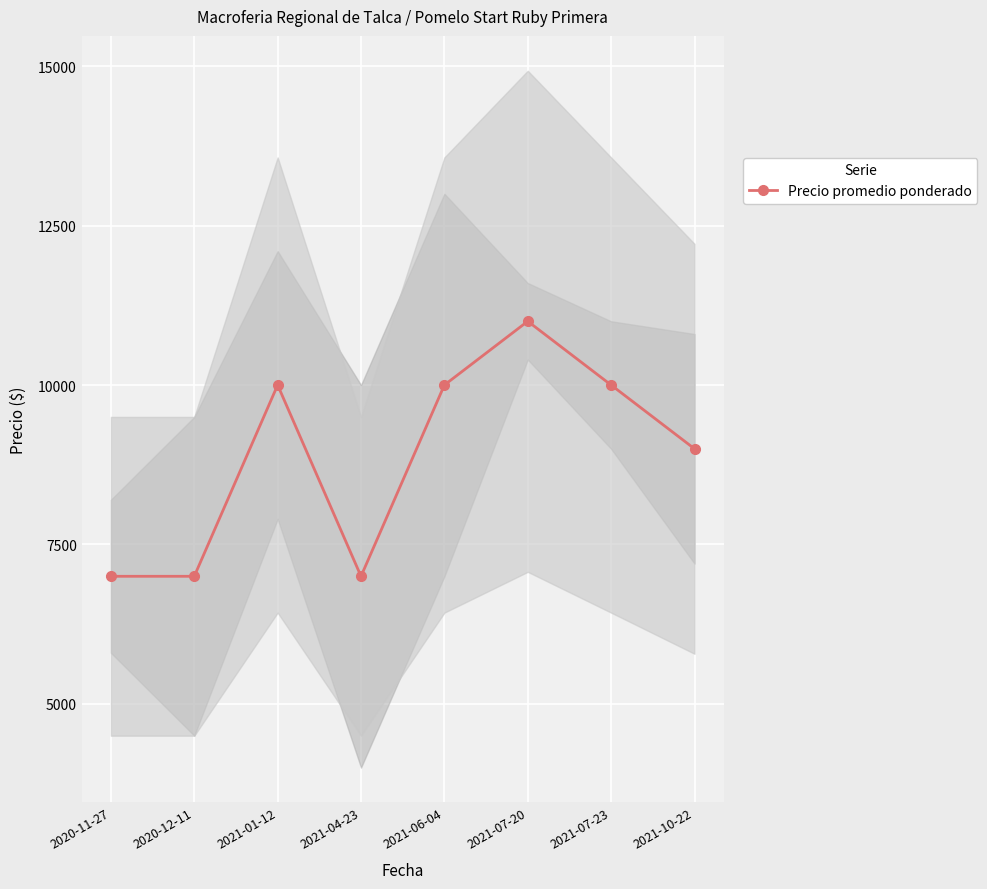

Is it true that the value at 2021-06-04 is 2244?

False